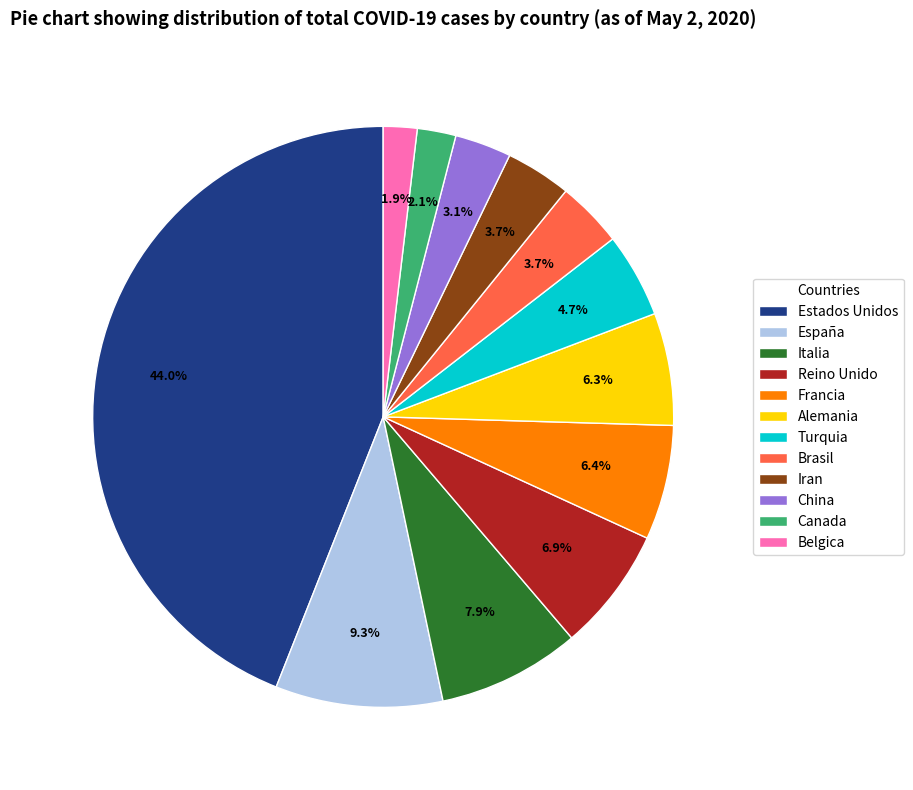

Between España and Estados Unidos, which is larger?

Estados Unidos